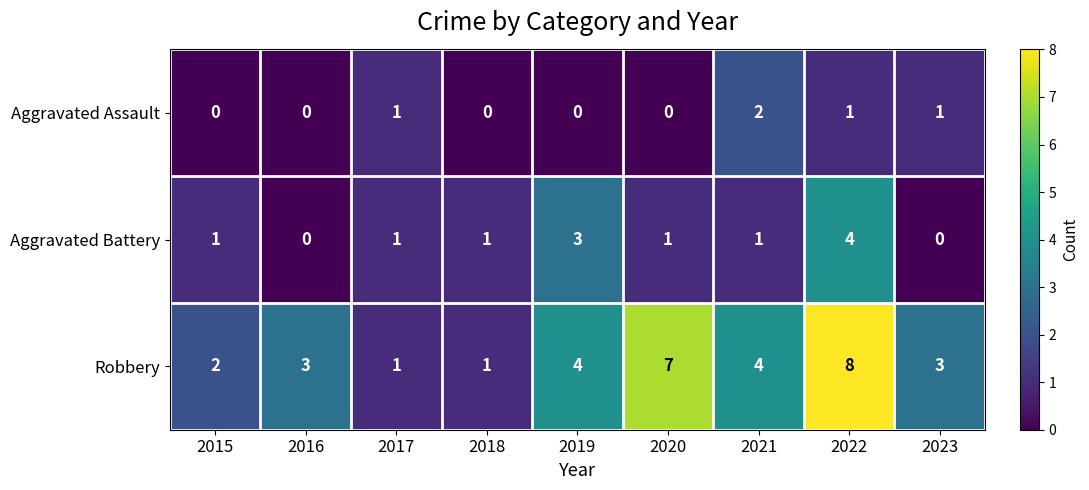

At which category is the sum across all series the highest?

2022